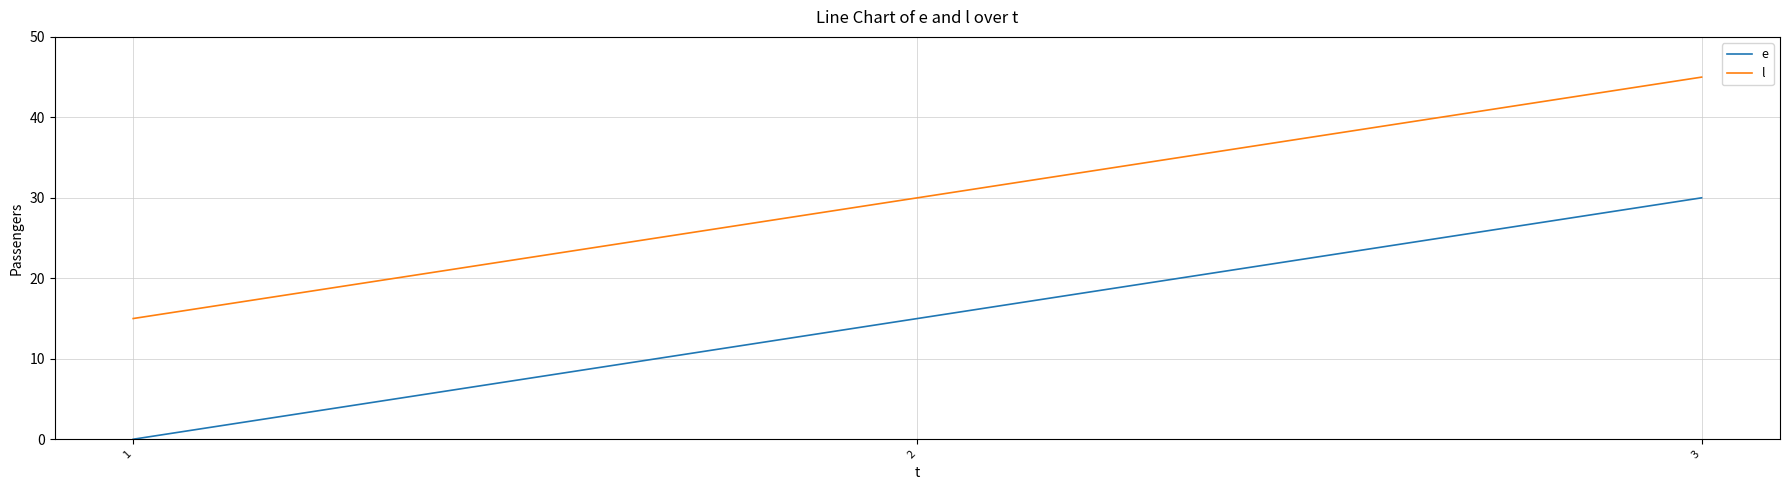

At 2, list the series in order from smallest to largest.

e, l